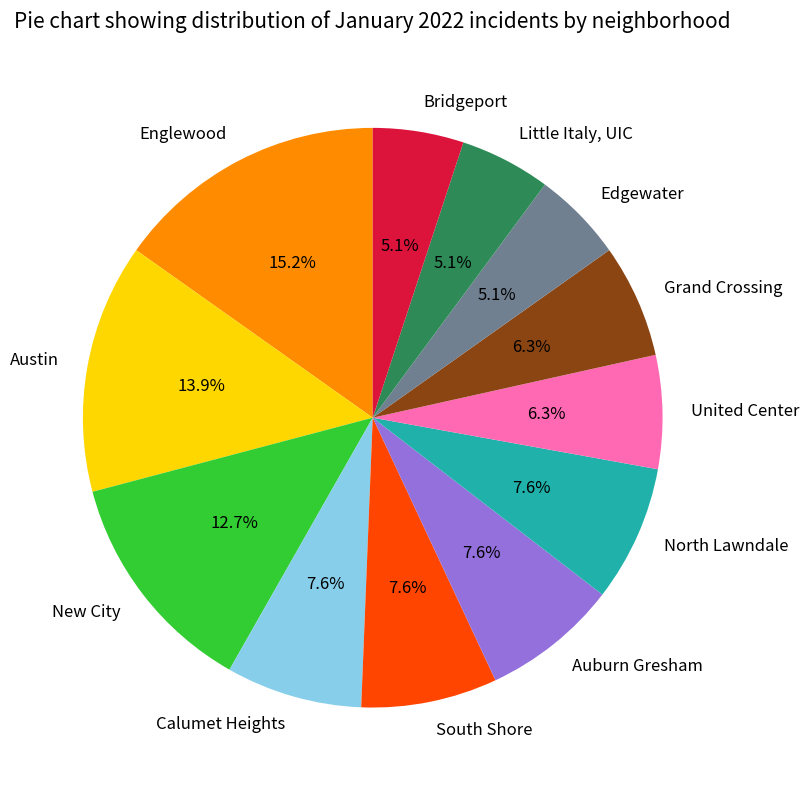

What percentage is the Little Italy, UIC slice, to the nearest percent?

5%